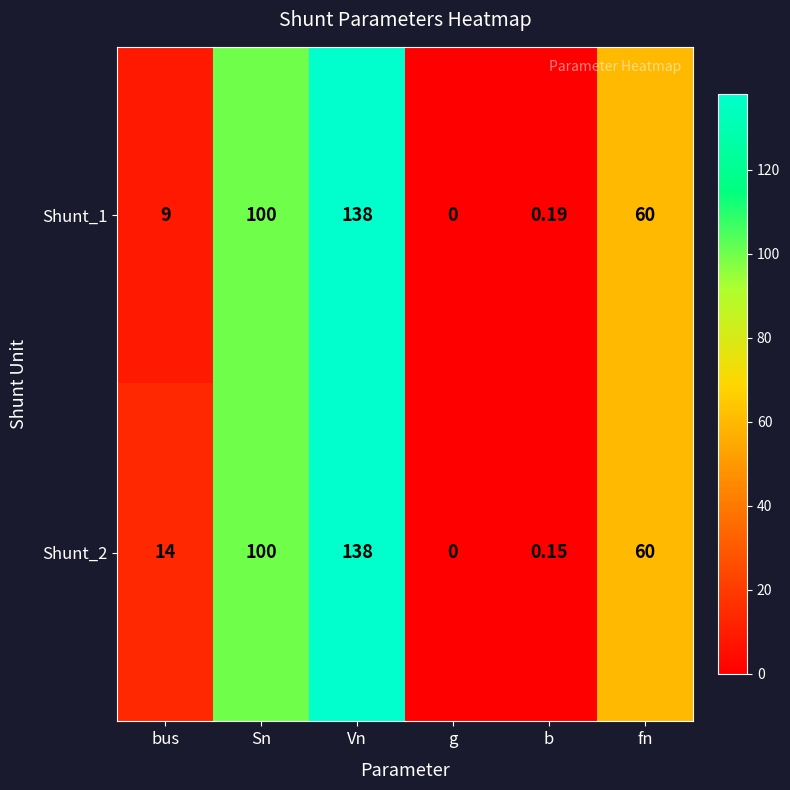

List the labels in order of Shunt_2 value, largest first.

Vn, Sn, fn, bus, b, g